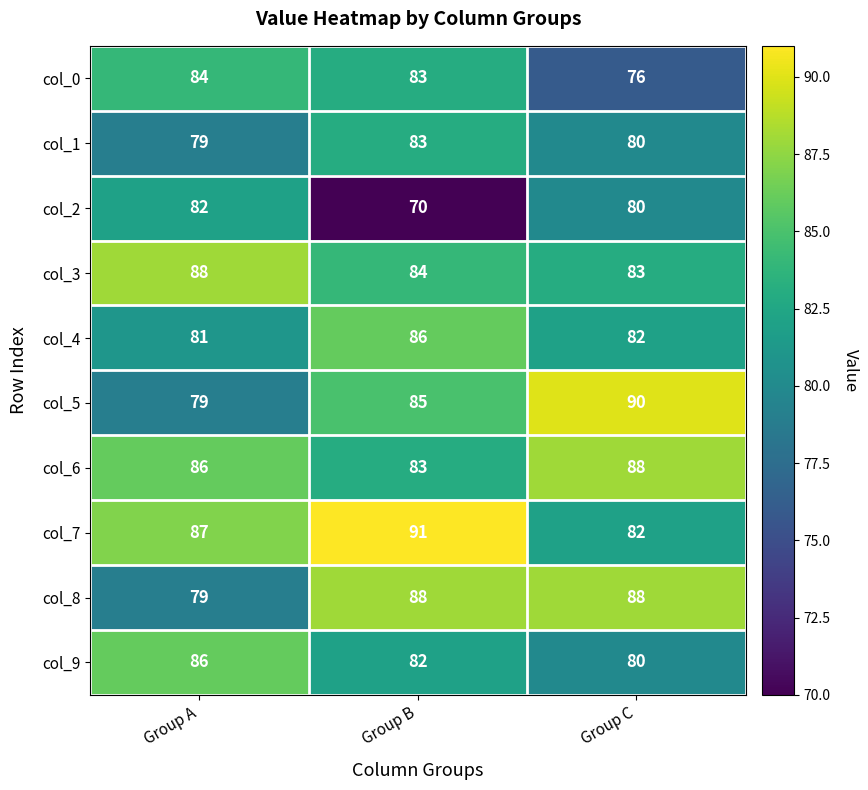

Which series has the widest spread of values?

col_2